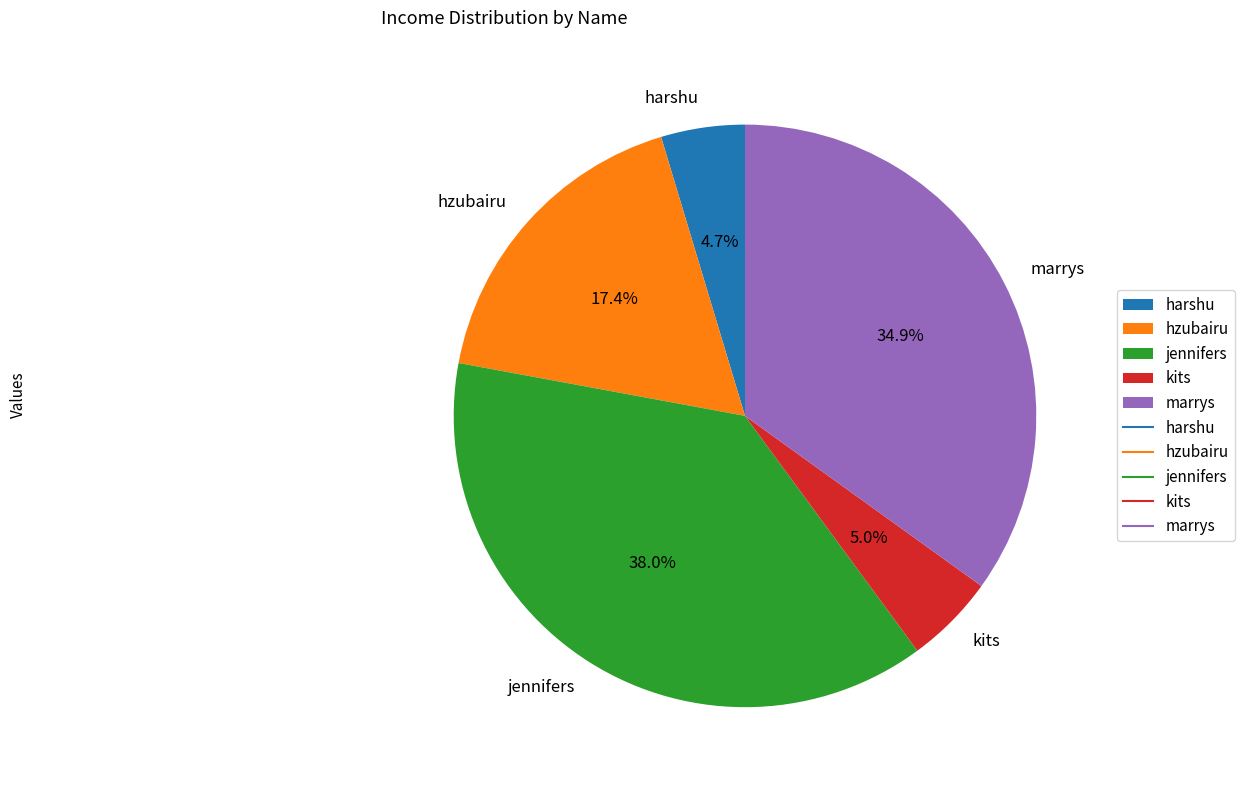

What percentage do jennifers and marrys together represent?

72.9%